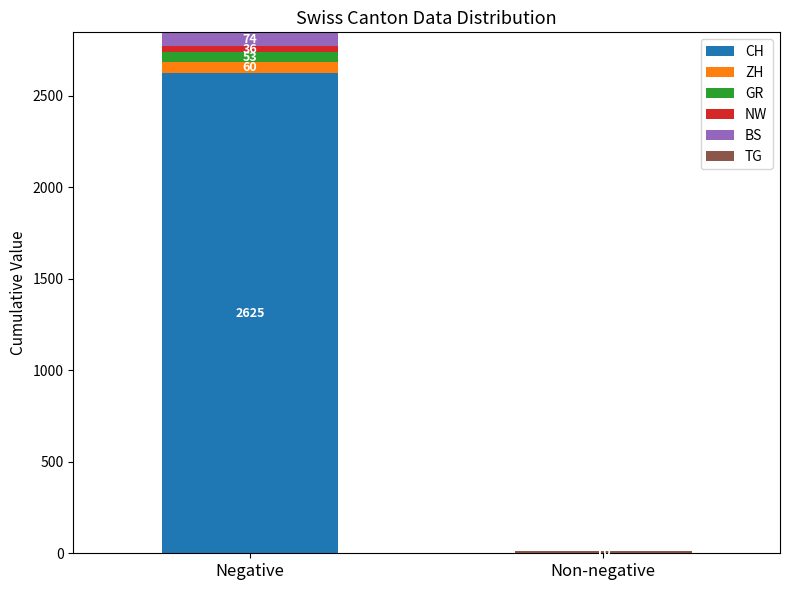

At which category is the sum across all series the highest?

Negative